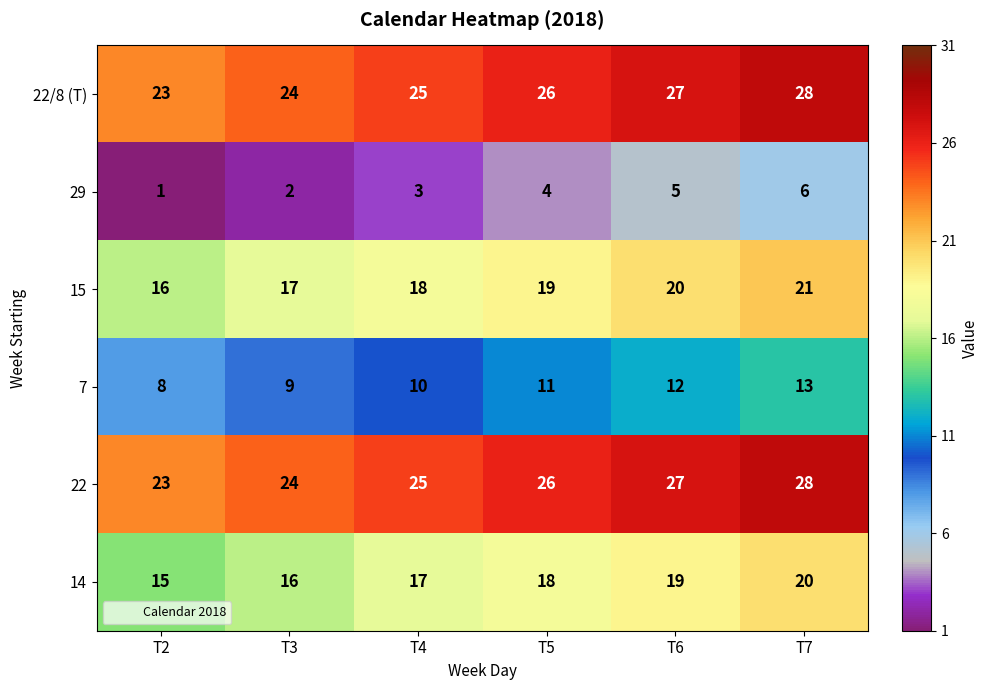

What is the average value of the 29 series?

4